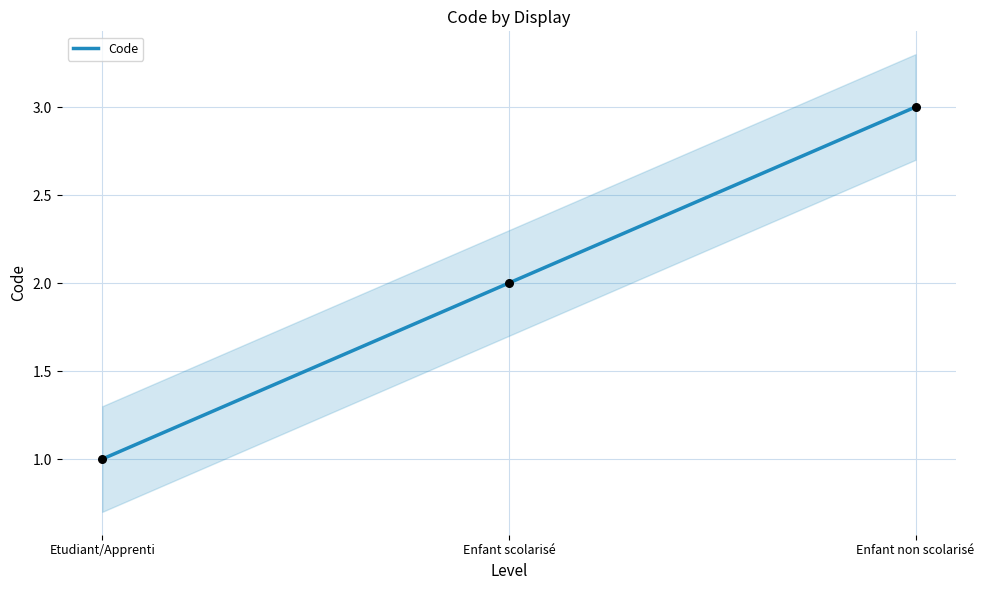

Which has a higher value, Etudiant/Apprenti or Enfant non scolarisé?

Enfant non scolarisé